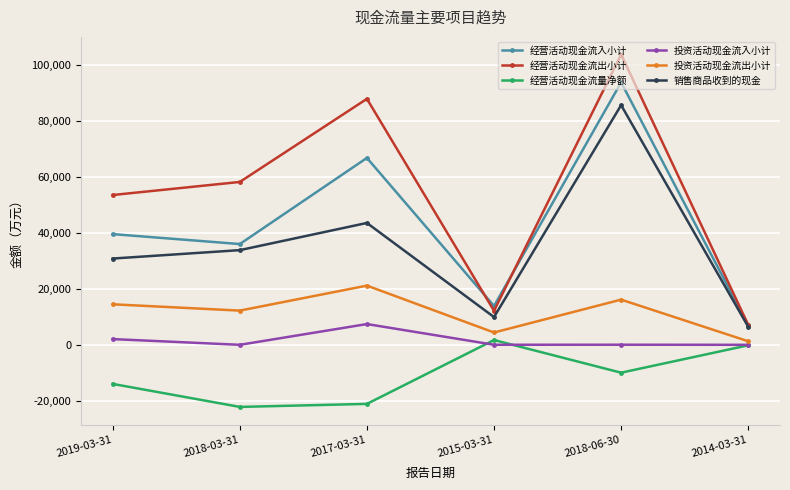

At which label is 经营活动现金流出小计 closest to 55366?

2019-03-31